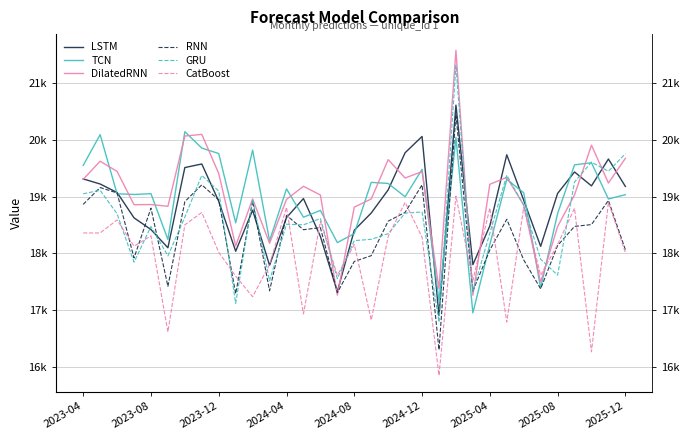

What is the greatest value displayed?

21571.4